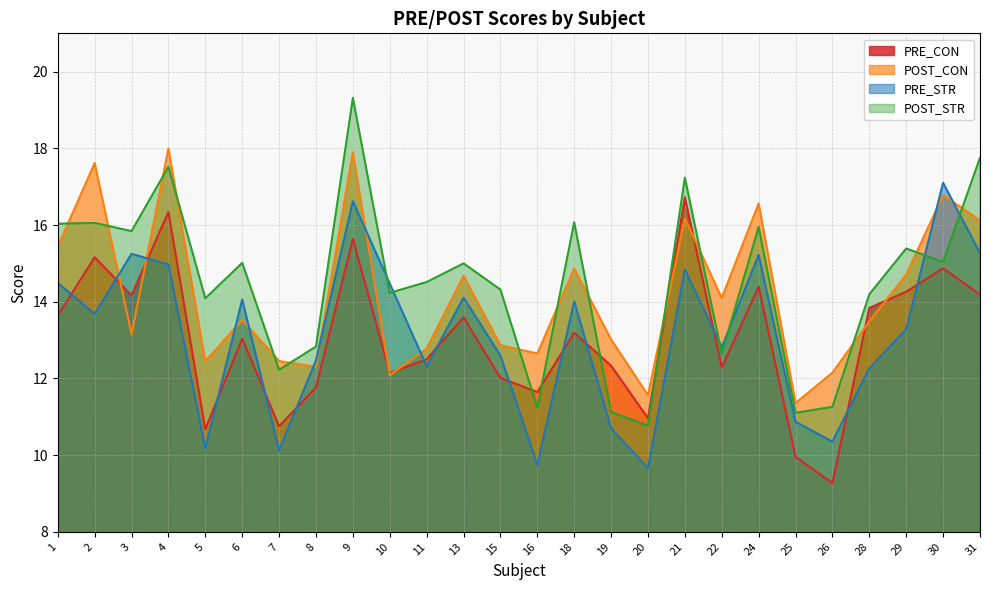

Between 5 and 21, which series saw the biggest shift?

PRE_CON